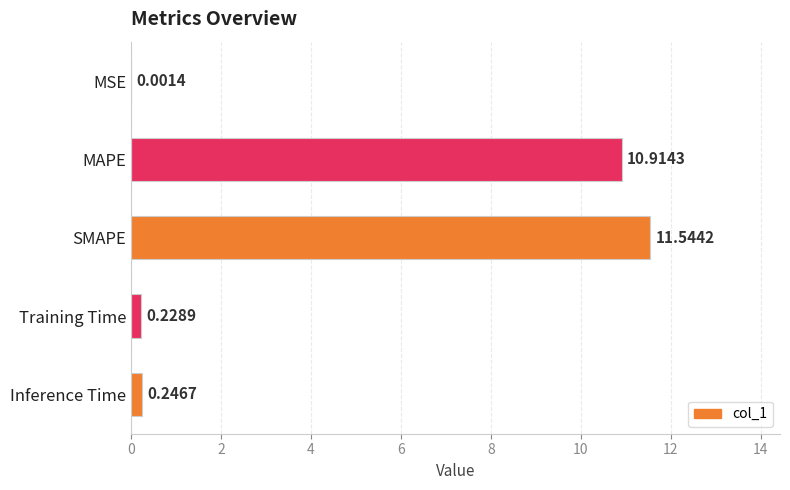

What is the sum of the values at MSE and SMAPE?

11.5